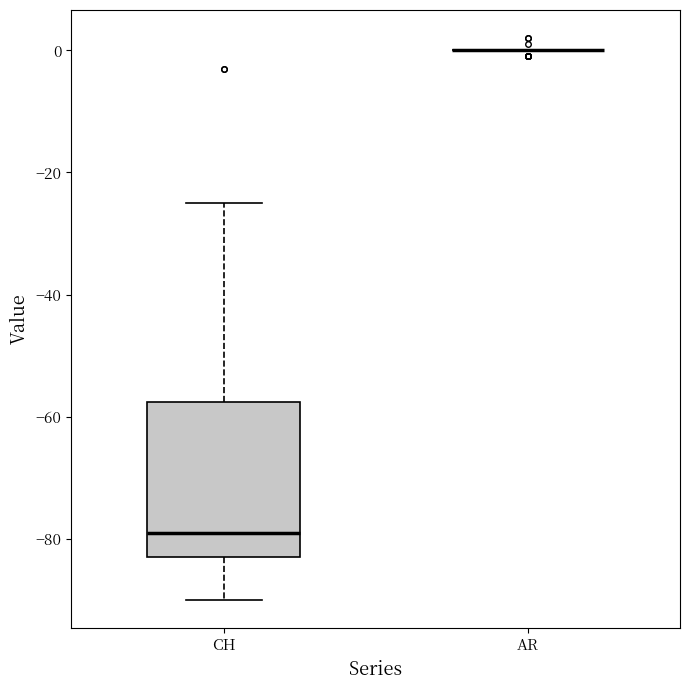

Where is the lower edge of the box for CH on the y-axis? The values are not printed on the chart, so give them approximately, as read against the axis.

-82